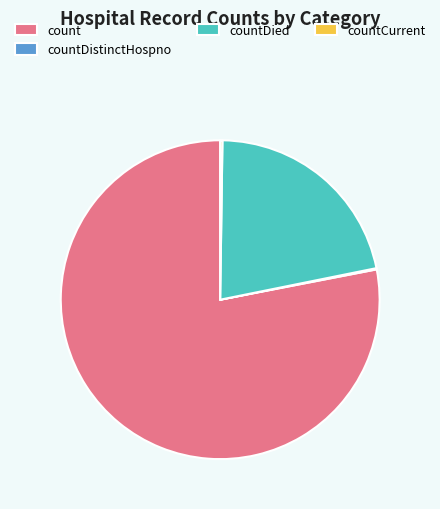

What is the ratio of the value at countDied to the value at count?

0.3